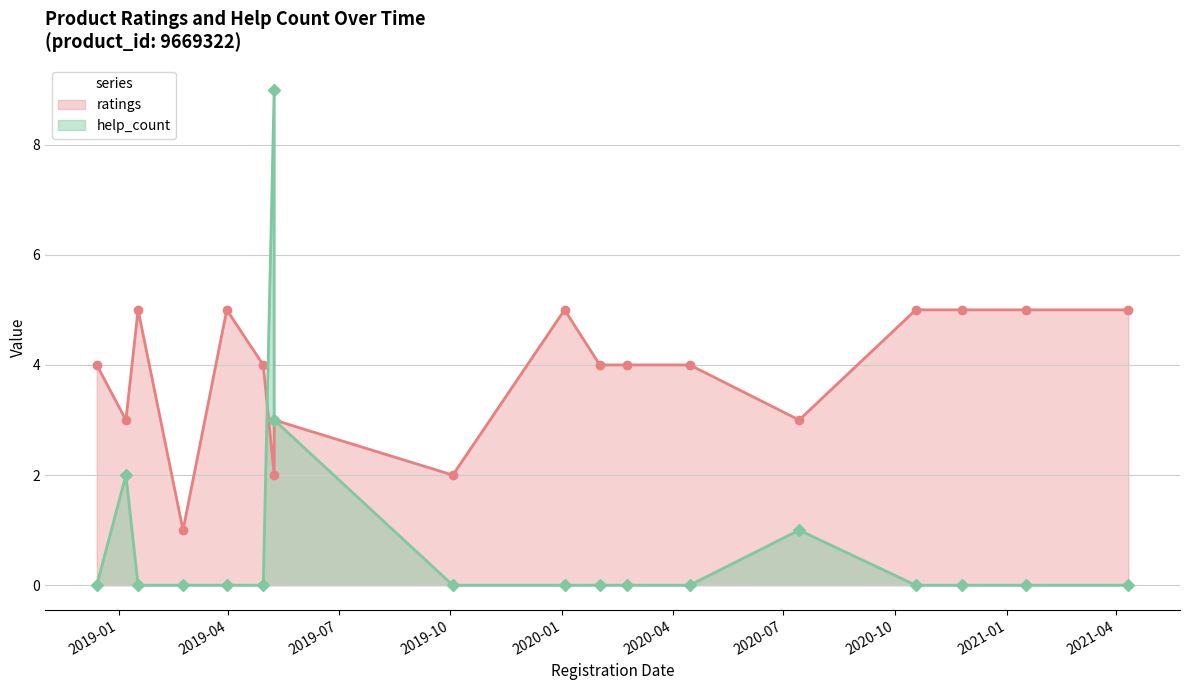

What is the value of the ratings point at the 11th from the left?

4